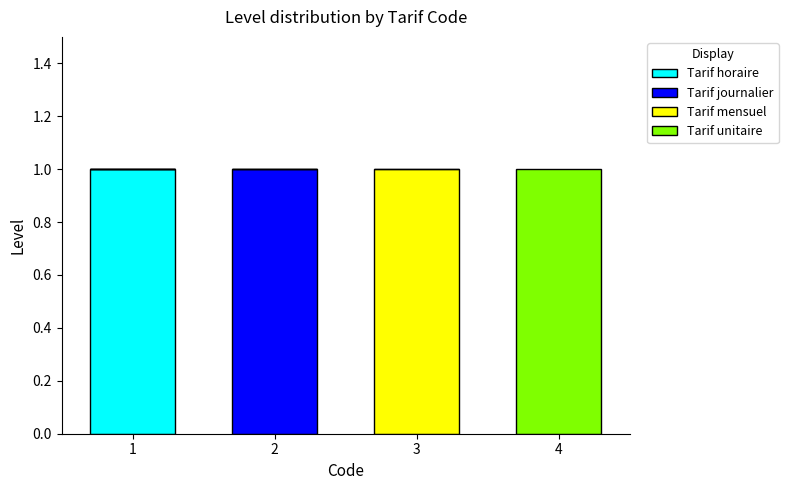

Reading left to right, what are the values for Tarif horaire?

1=1	2=0	3=0	4=0